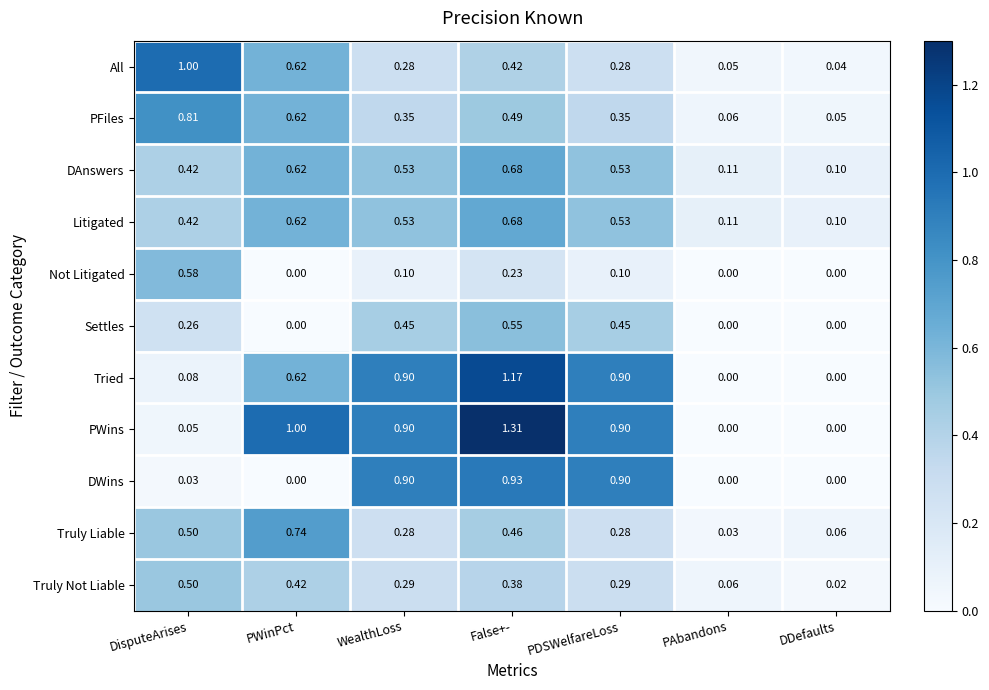

Which series has the widest spread of values?

PWins